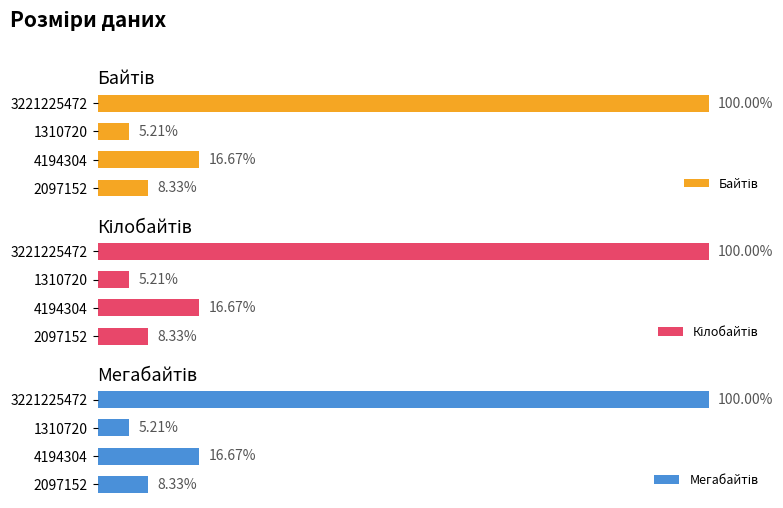

What are all the series names shown in the legend?

Байтів, Кілобайтів, Мегабайтів